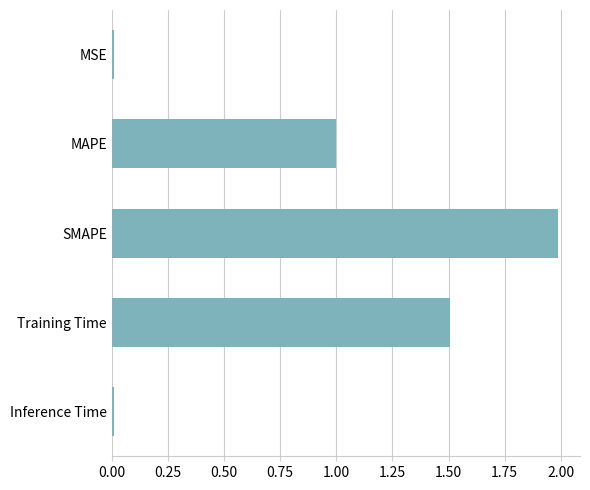

What is the sum of all values?

4.5